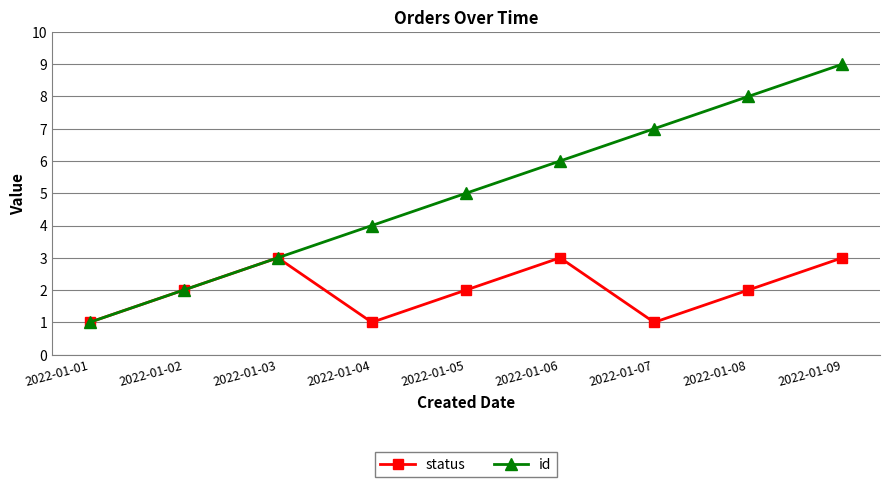

What is the sum of all id values?

45